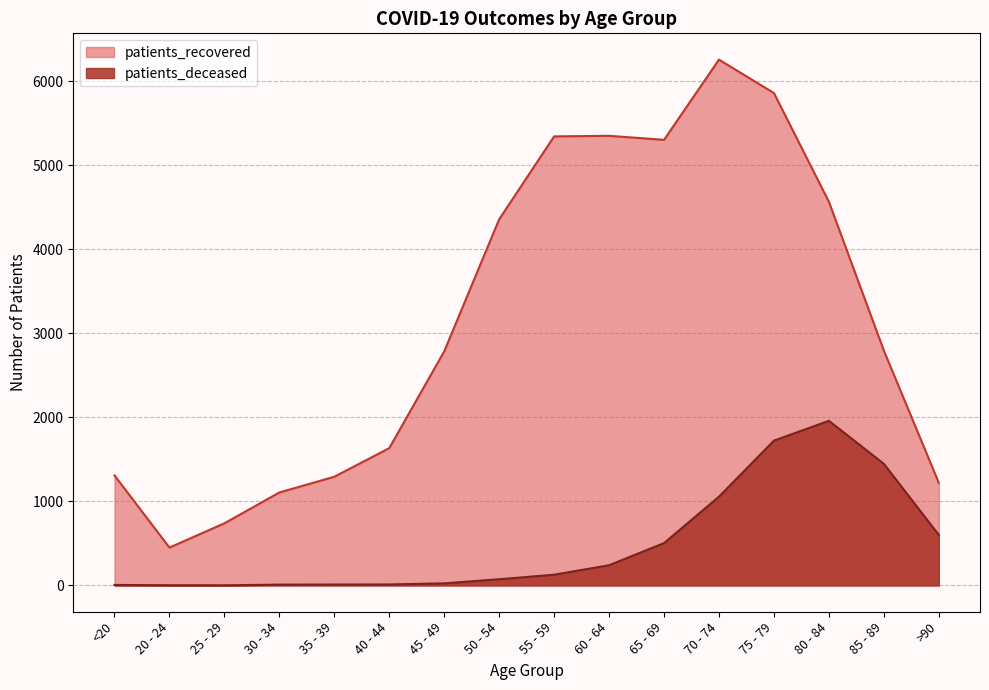

True or false: patients_deceased has a value of 25 at 45 - 49.

True